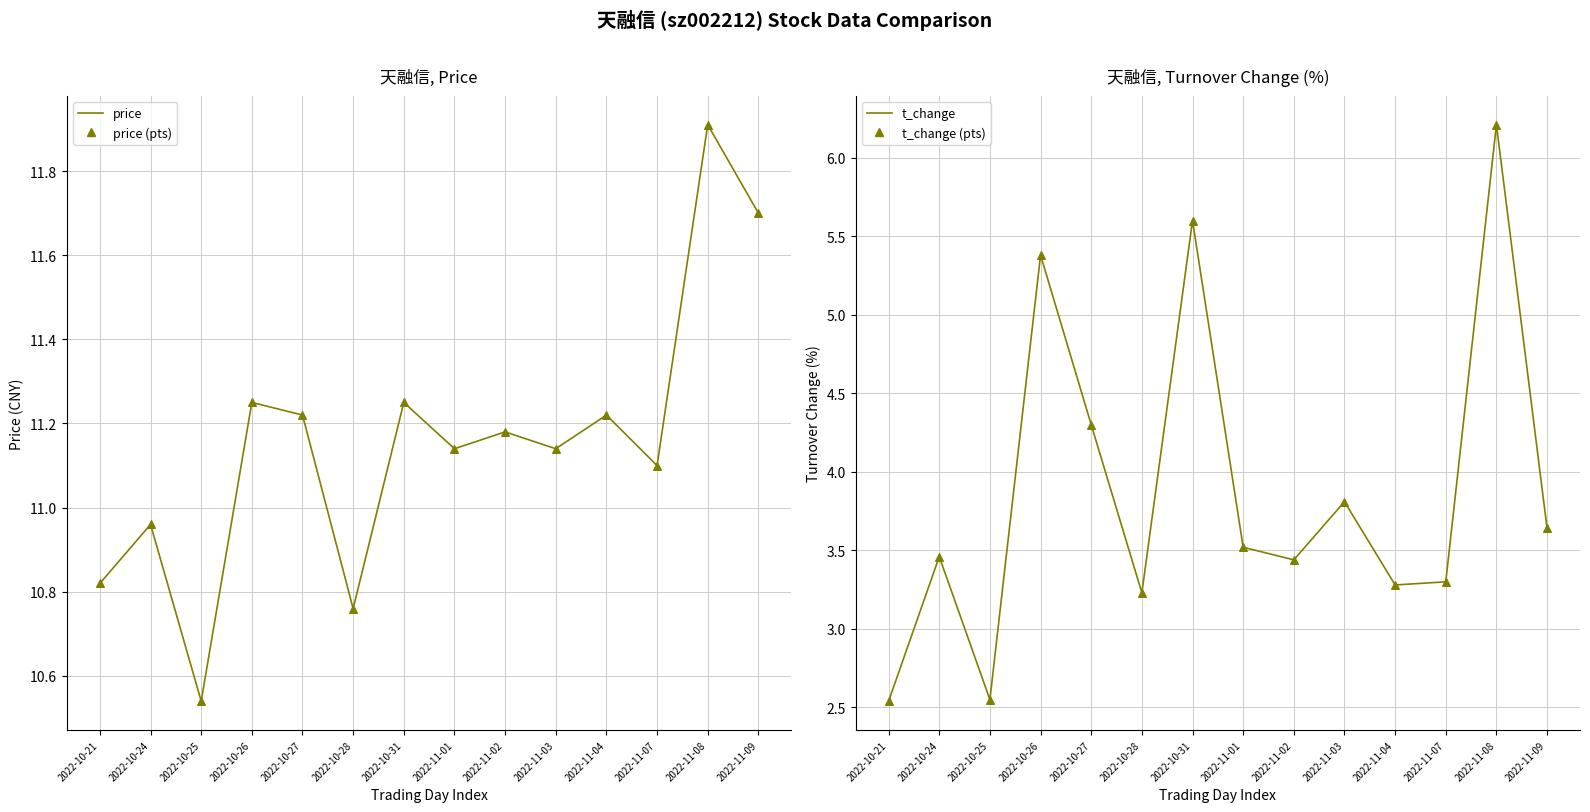

Which series contains the lowest Y value?

t_change